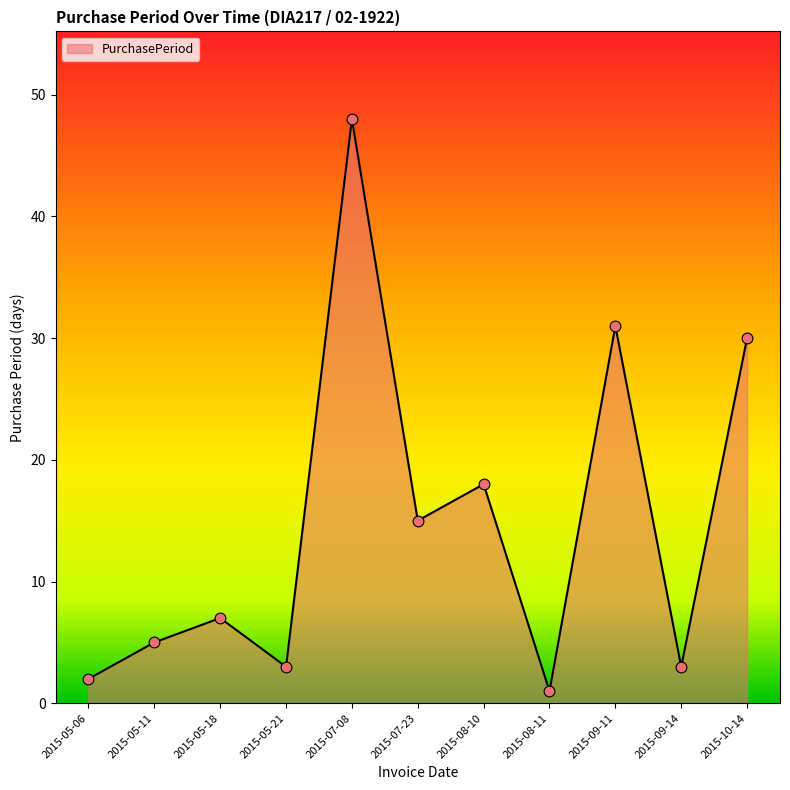

Which has a higher value, 2015-05-06 or 2015-07-08?

2015-07-08